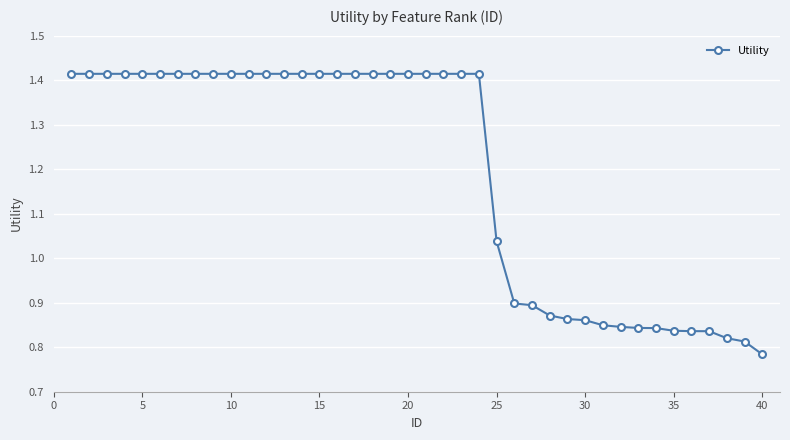

How many data points are above 1?

25